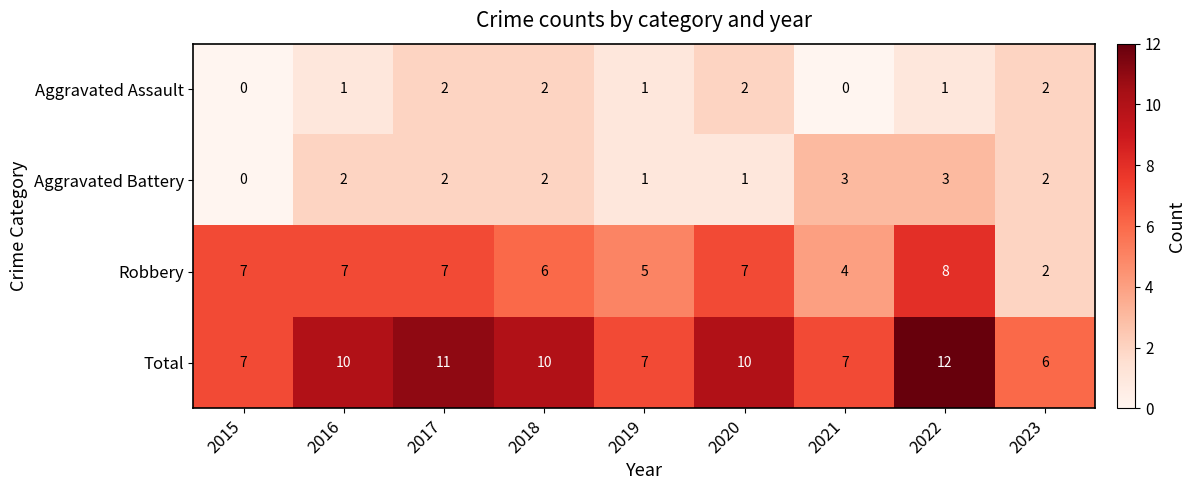

What is the sum of the Total values at 2016 and 2018?

20